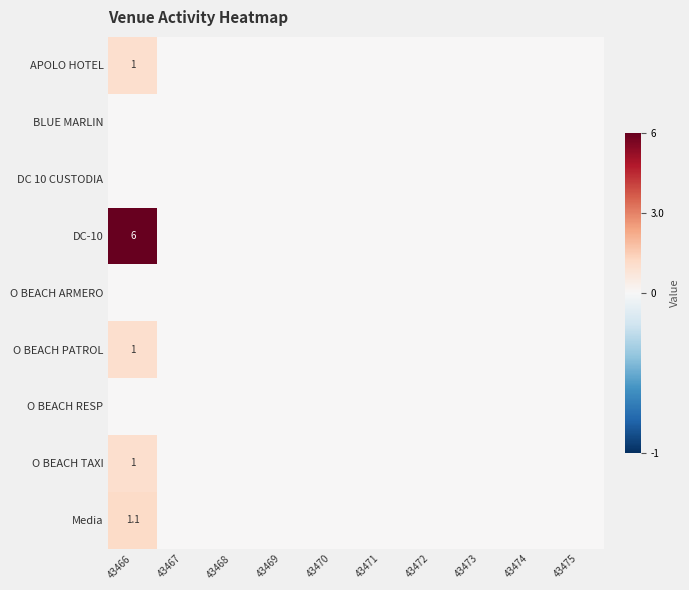

Which series has the largest range (max minus min)?

DC-10